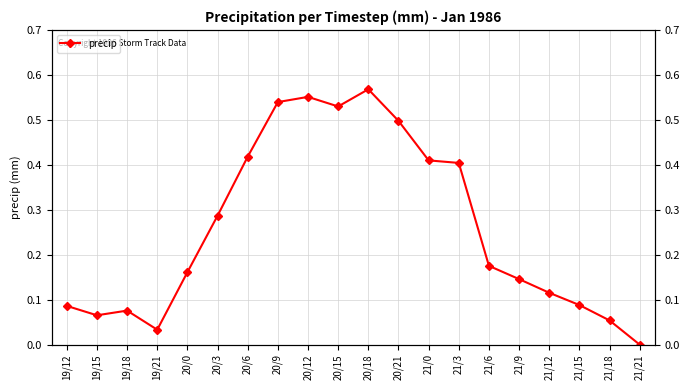

How many data points are above 0?

19